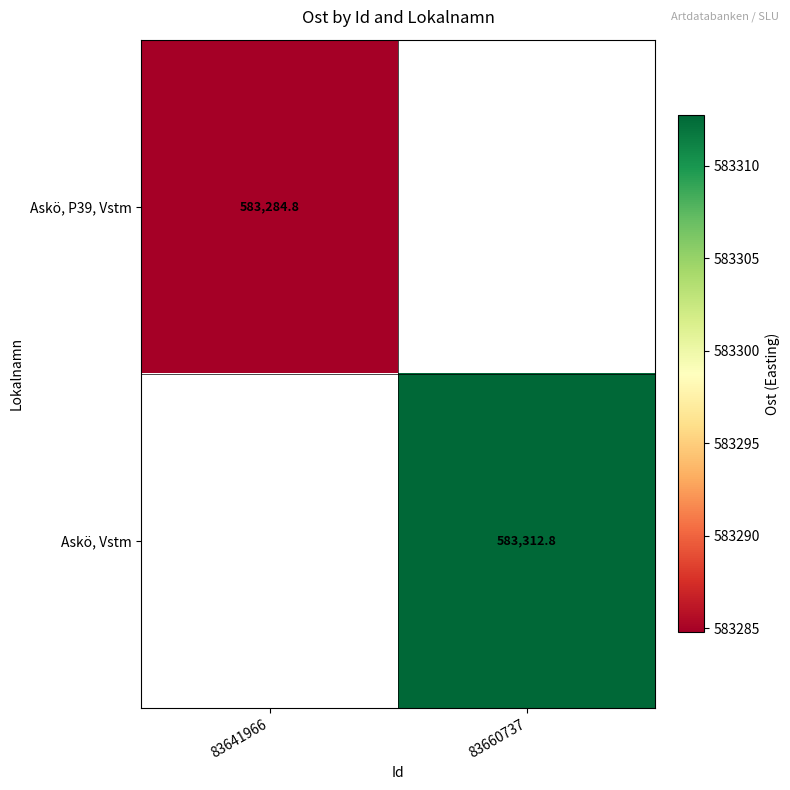

The value of Askö, P39, Vstm at 83641966 is 176480.7. True or false?

False